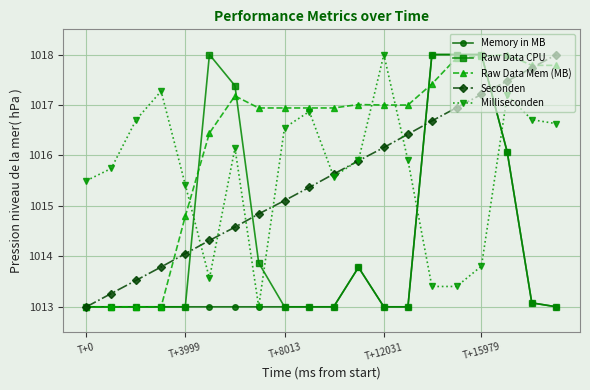

What is the difference between the maximum and minimum values in the Milliseconden series?

5.0